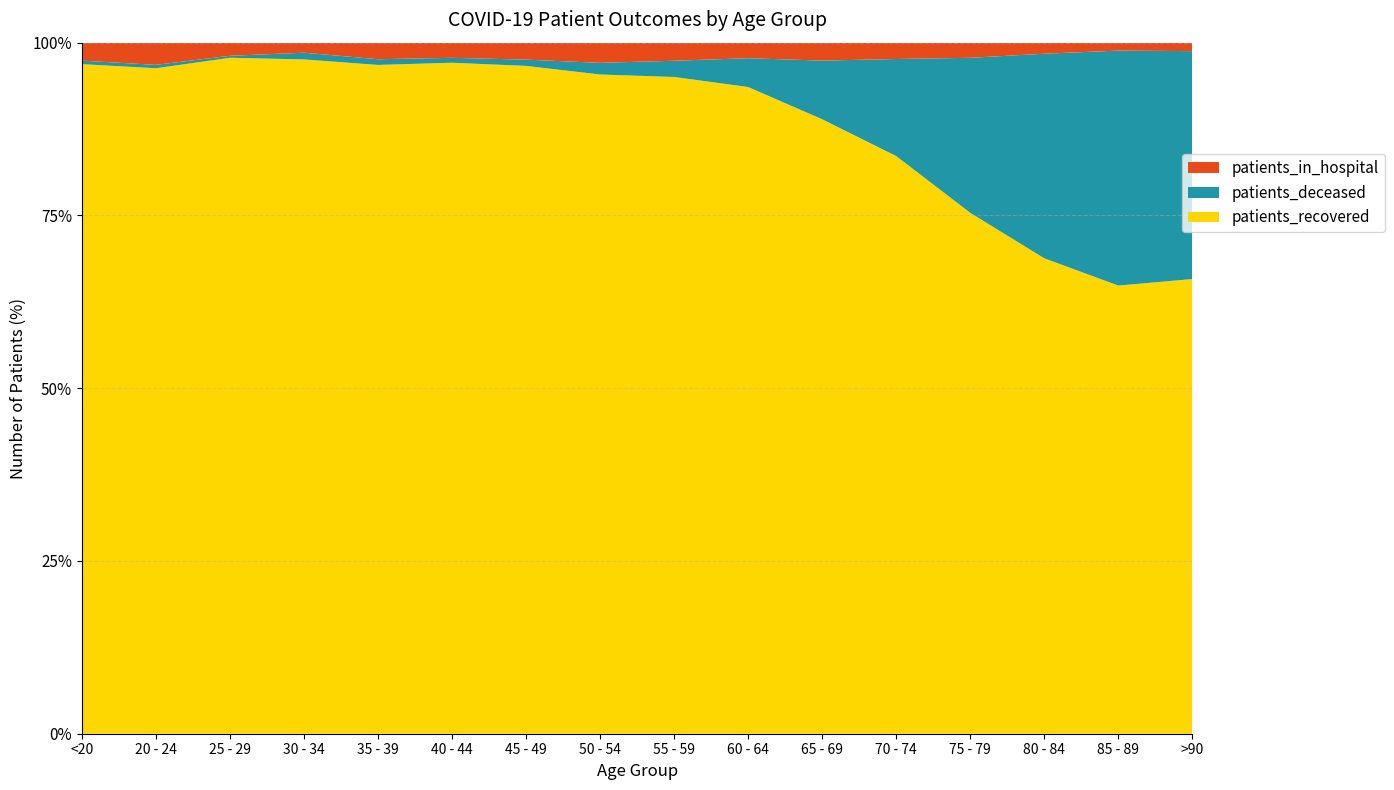

Reading left to right, extract all data points from this chart.

patients_recovered: <20=1154	20 - 24=390	25 - 29=670	30 - 34=1008	35 - 39=1171	40 - 44=1505	45 - 49=2558	50 - 54=4017	55 - 59=4978	60 - 64=5073	65 - 69=5036	70 - 74=6010	75 - 79=5645	80 - 84=4425	85 - 89=2714	>90=1181
patients_deceased: <20=6	20 - 24=2	25 - 29=2	30 - 34=10	35 - 39=10	40 - 44=11	45 - 49=24	50 - 54=71	55 - 59=123	60 - 64=226	65 - 69=481	70 - 74=1010	75 - 79=1680	80 - 84=1904	85 - 89=1423	>90=592
patients_in_hospital: <20=31	20 - 24=13	25 - 29=13	30 - 34=15	35 - 39=29	40 - 44=34	45 - 49=65	50 - 54=123	55 - 59=137	60 - 64=122	65 - 69=147	70 - 74=170	75 - 79=164	80 - 84=103	85 - 89=48	>90=22